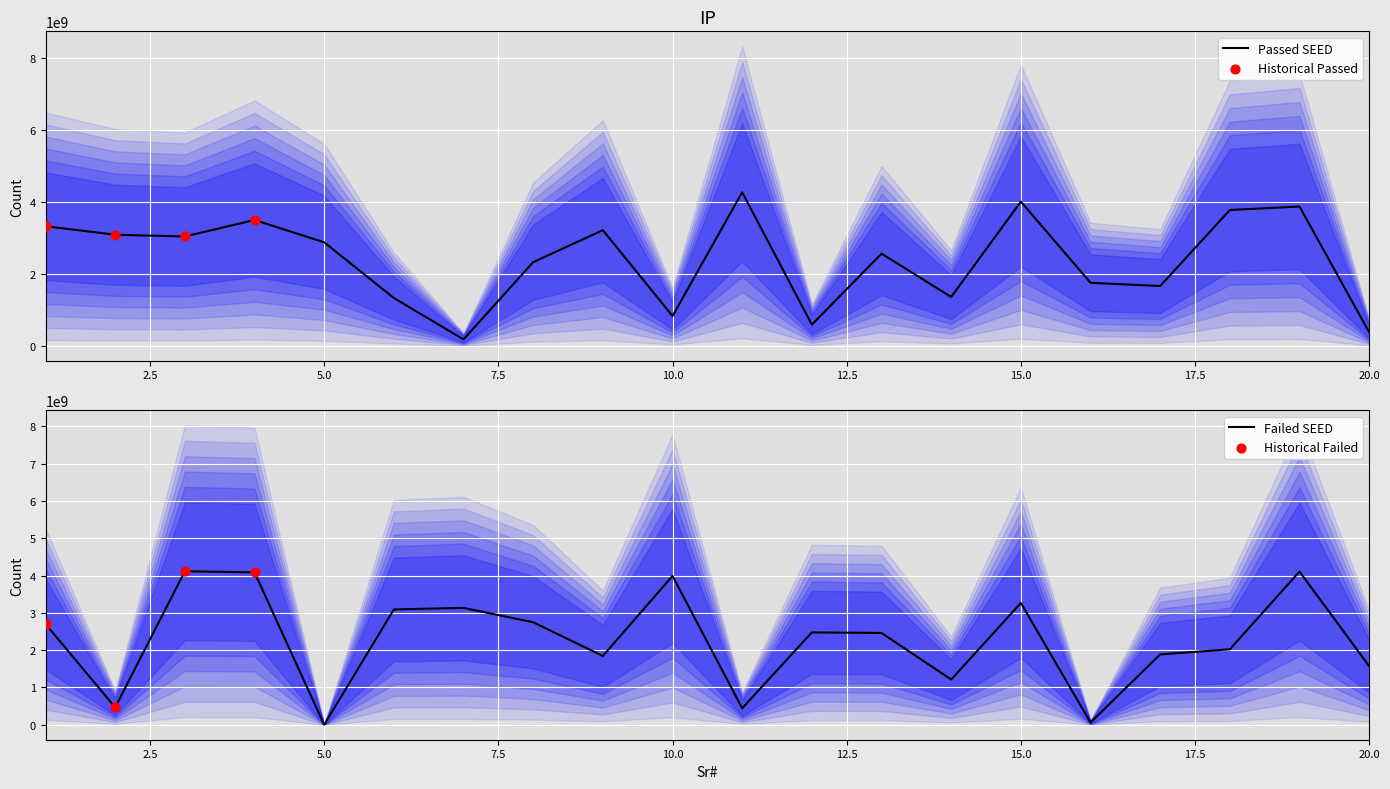

Which series contains the lowest Y value?

Failed